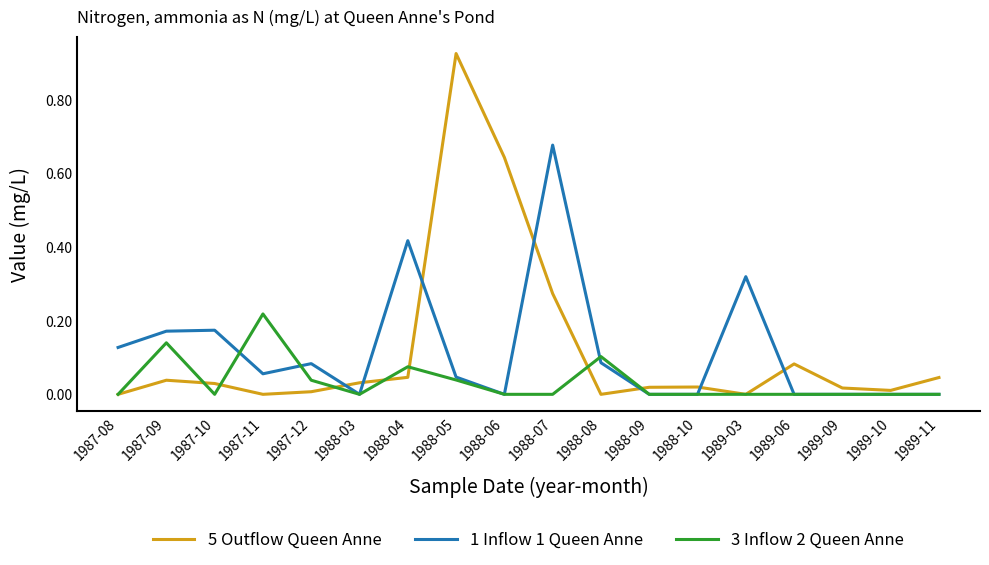

Between 1987-10 and 1988-05, which series saw the biggest shift?

5 Outflow Queen Anne